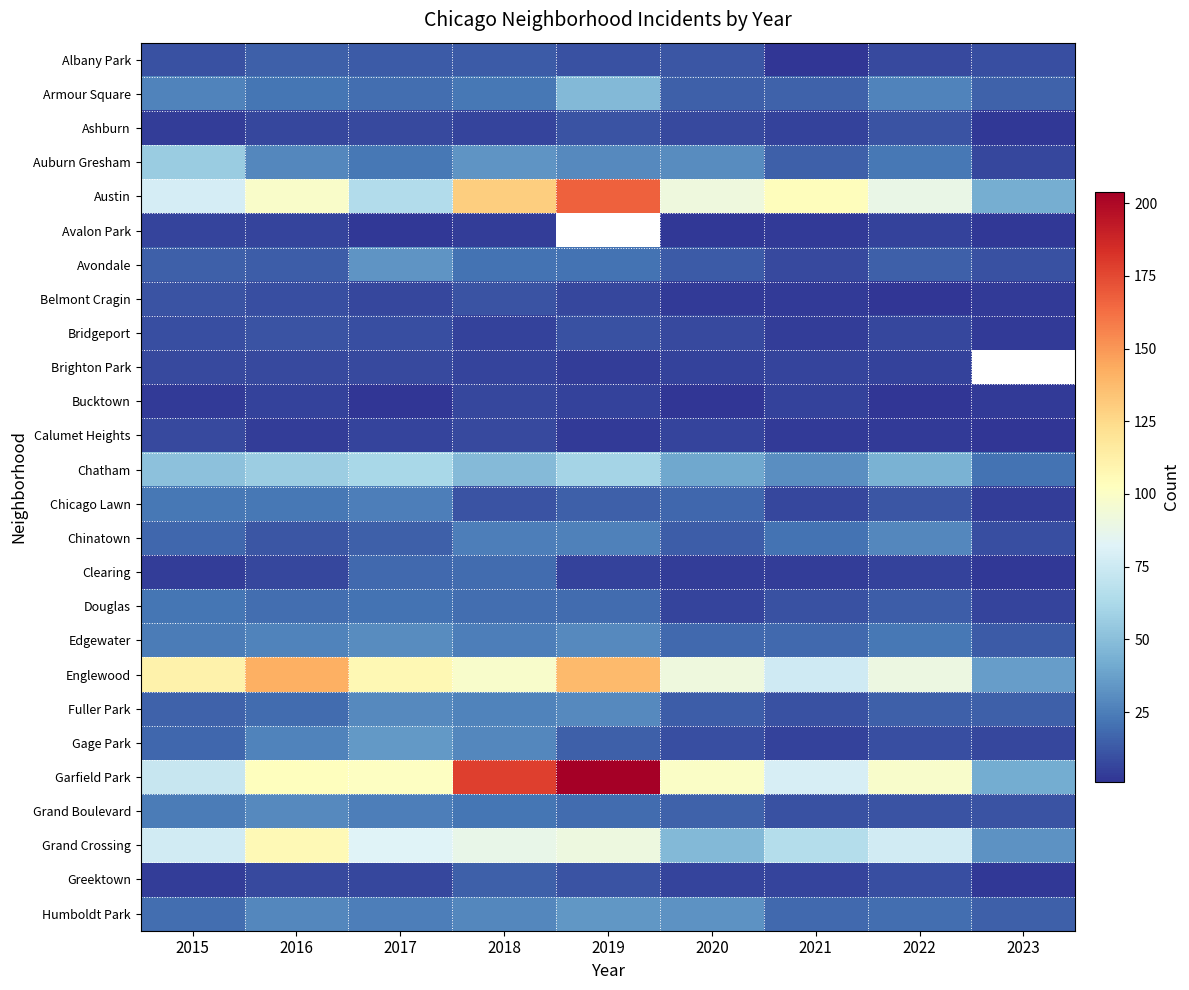

What is the sum of all Austin values?

867.0